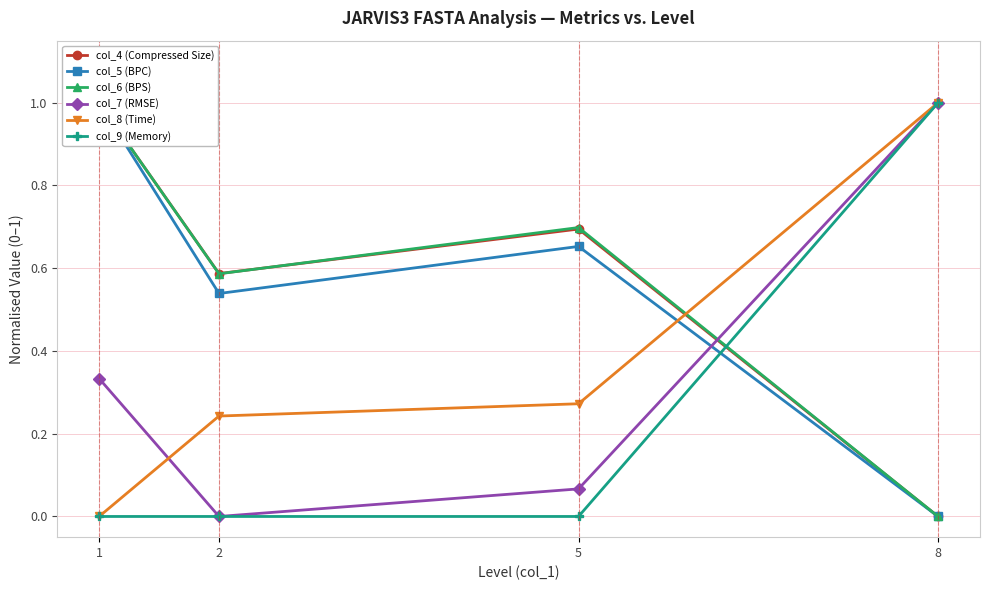

Reading left to right, extract all data points from this chart.

col_4 (Compressed Size): 1.0	0.6	0.7	0.0
col_5 (BPC): 1.0	0.5	0.7	0.0
col_6 (BPS): 1.0	0.6	0.7	0.0
col_7 (RMSE): 0.3	0.0	0.1	1.0
col_8 (Time): 0.0	0.2	0.3	1.0
col_9 (Memory): 0.0	0.0	0.0	1.0